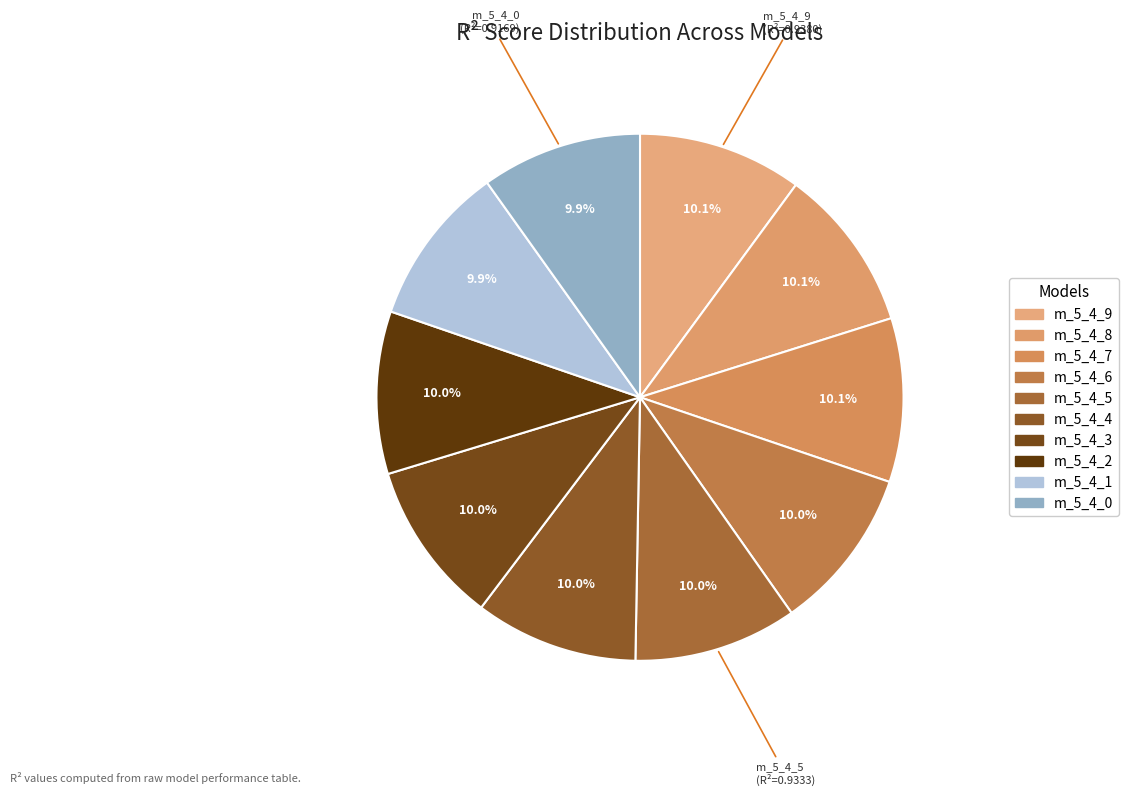

How many segments does this pie chart have?

10